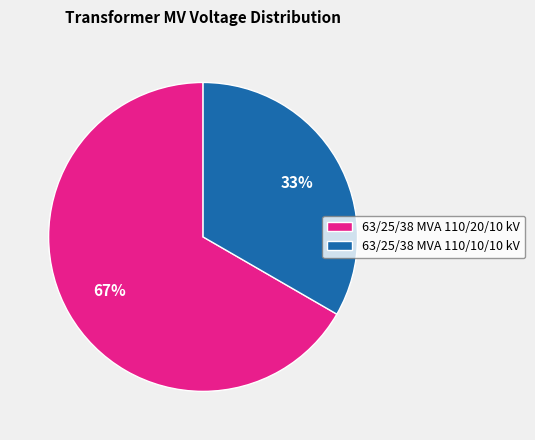

Does 63/25/38 MVA 110/10/10 kV represent more than half of the total?

No